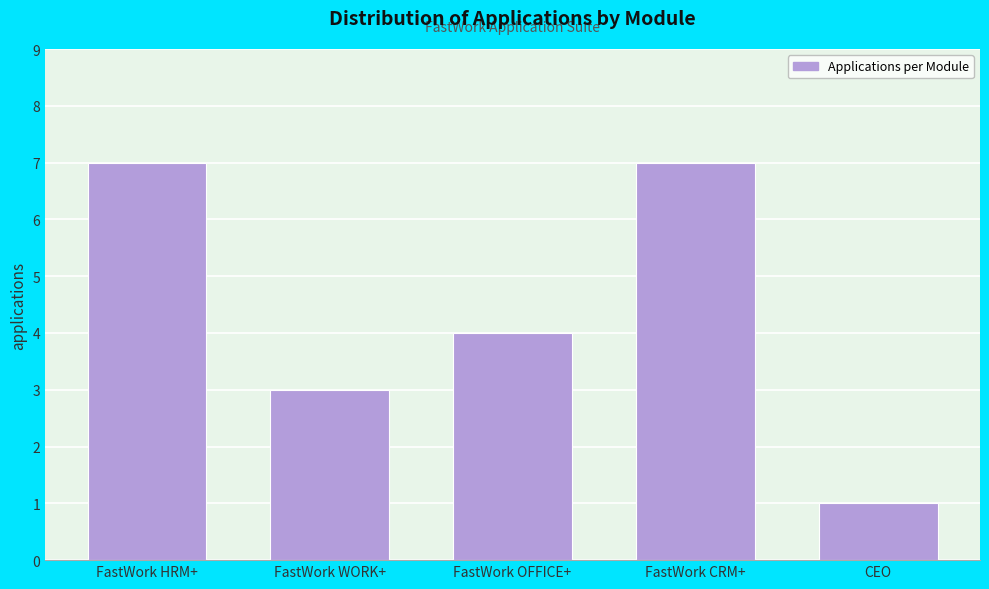

Reading left to right, extract all data points from this chart.

FastWork HRM+=7	FastWork WORK+=3	FastWork OFFICE+=4	FastWork CRM+=7	CEO=1